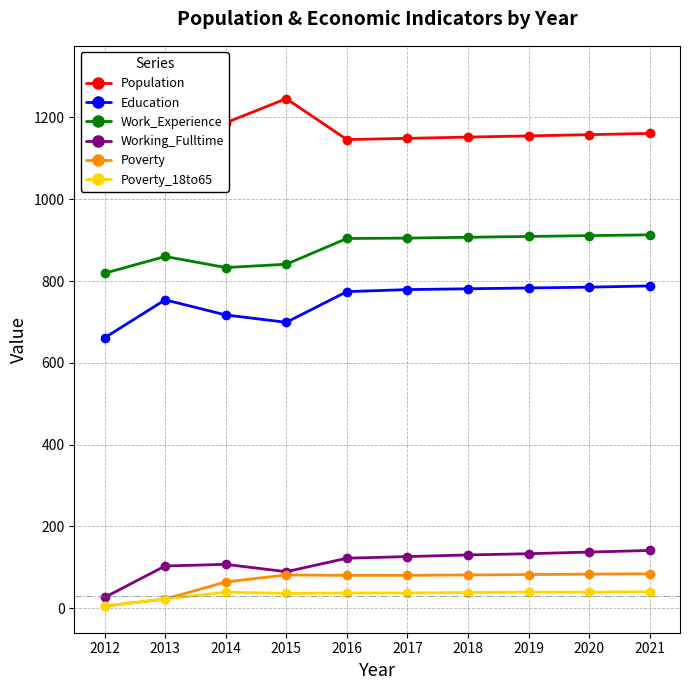

How many lines are shown in the chart?

6